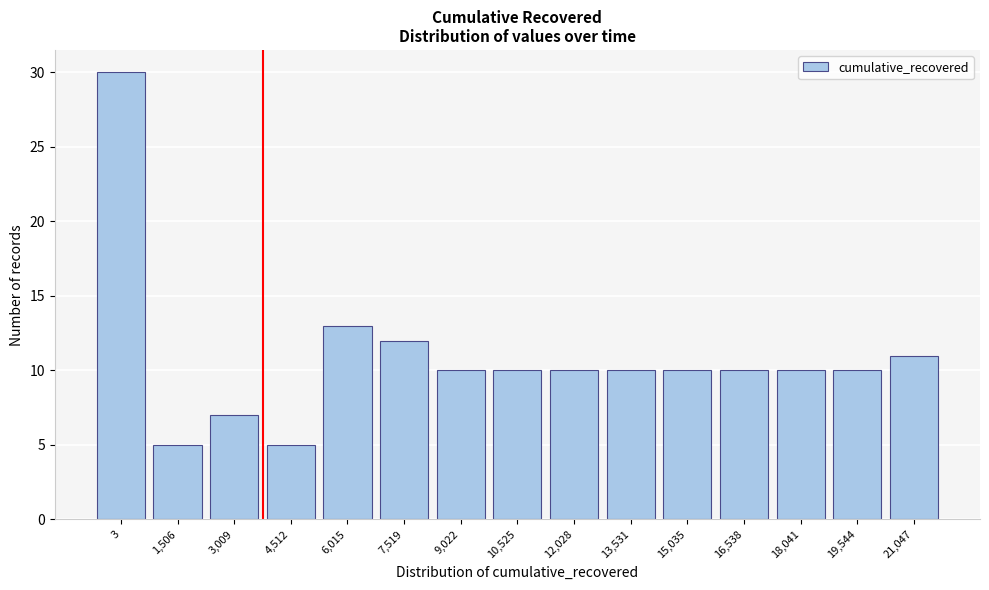

Reading right to left, list all the values displayed in this chart.

21,047=11	19,544=10	18,041=10	16,538=10	15,035=10	13,531=10	12,028=10	10,525=10	9,022=10	7,519=12	6,015=13	4,512=5	3,009=7	1,506=5	3=30